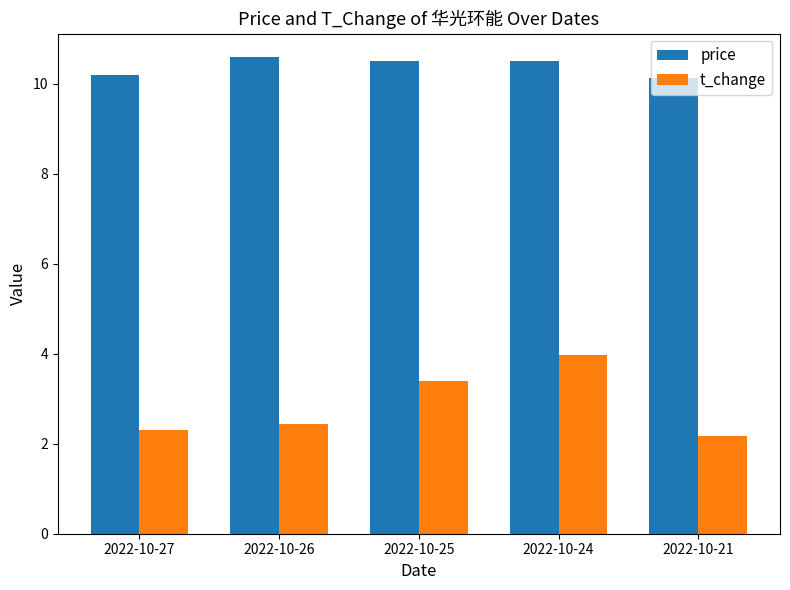

At 2022-10-27, list the series in order from largest to smallest.

price, t_change